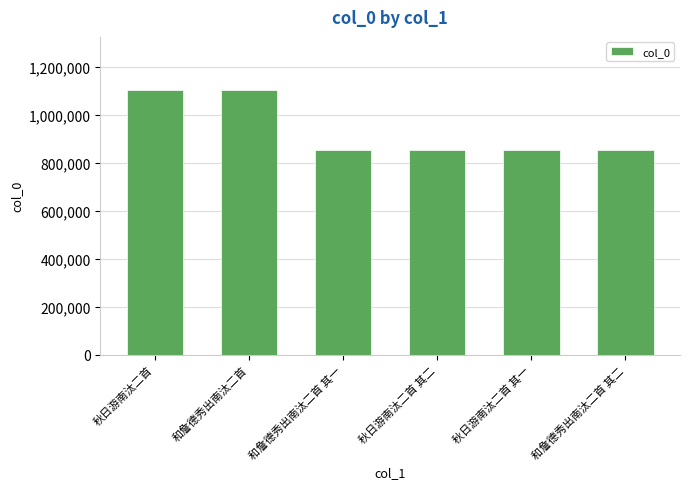

True or false: the data shows 856066 at 和詹德秀出南汰二首 其二.

True